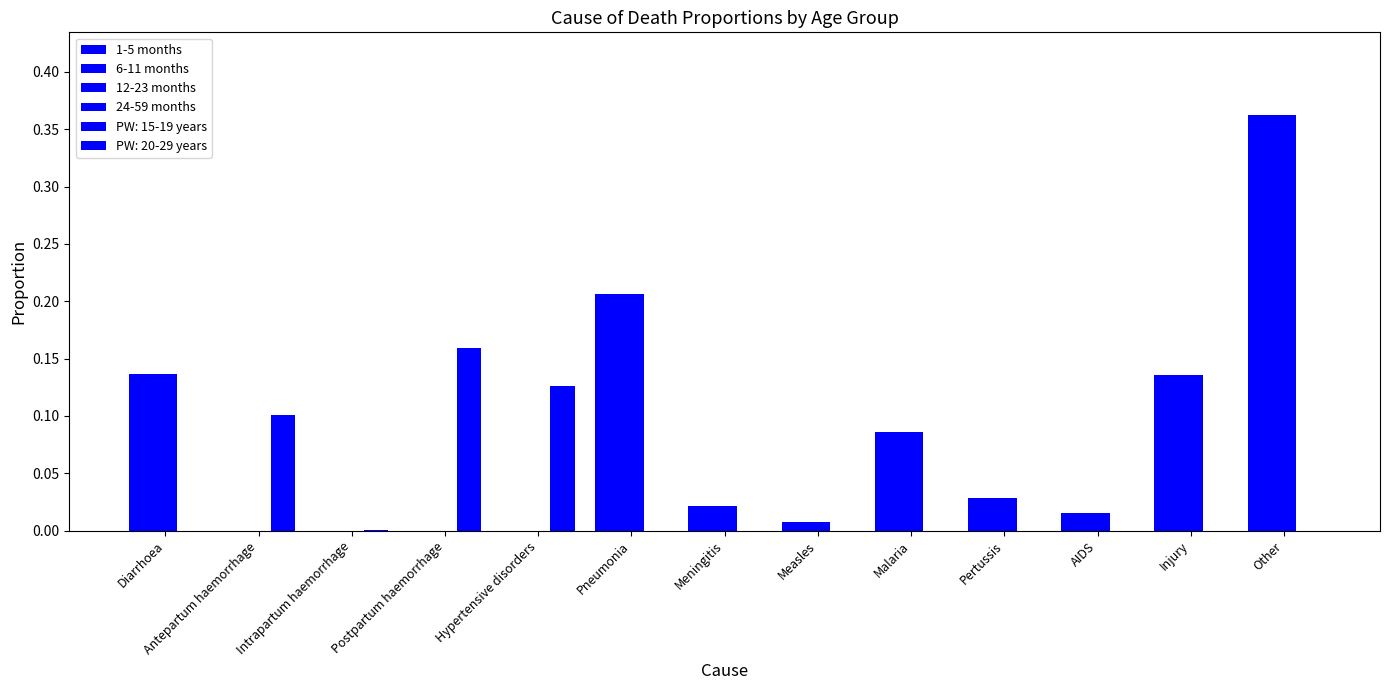

Are the bars grouped side by side (vs. stacked)?

Yes